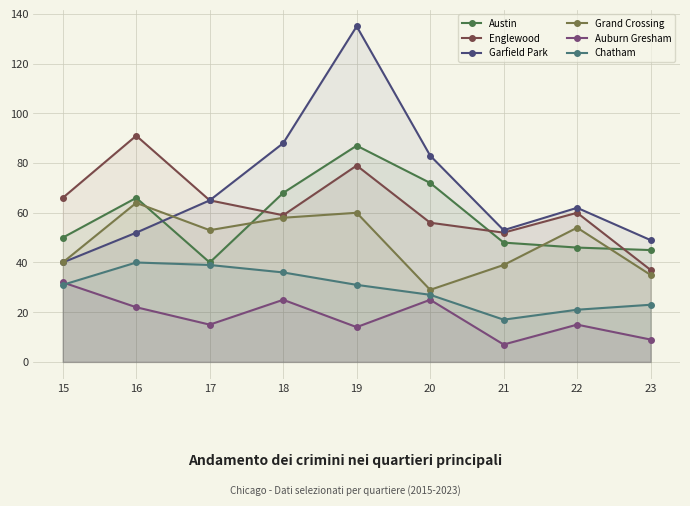

What is the highest value of the Austin series?

87